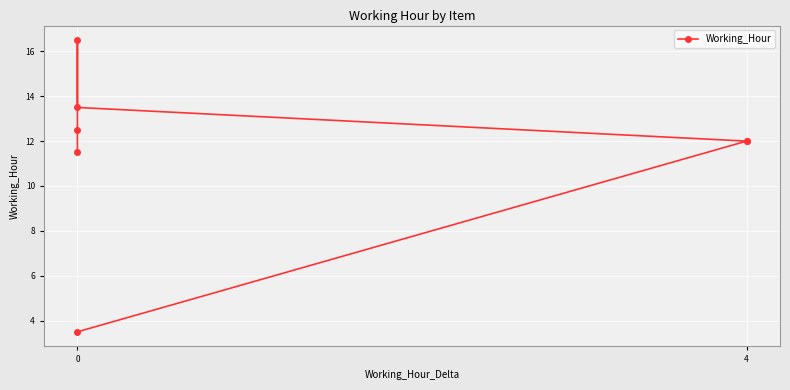

What is the value of the 7th point from the left?

11.5